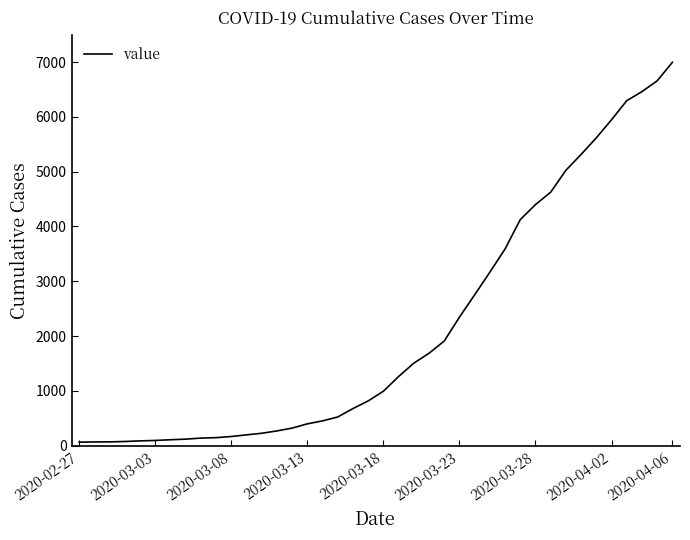

What is the greatest value displayed?

6995